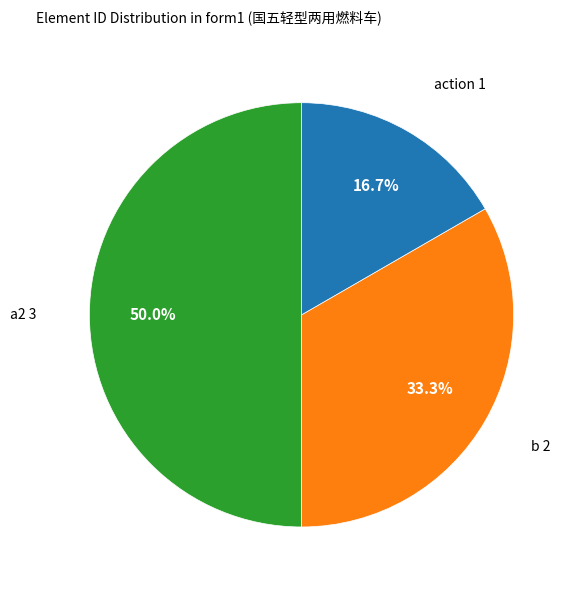

Which has a higher value, action or b?

b